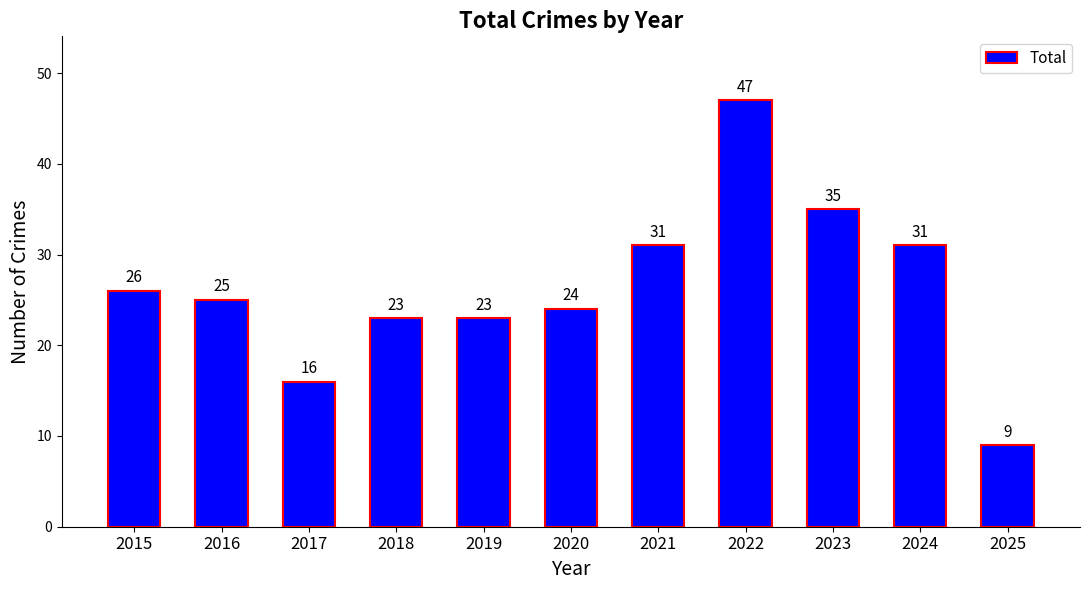

What is the change in value from 2016 to 2019?

-2